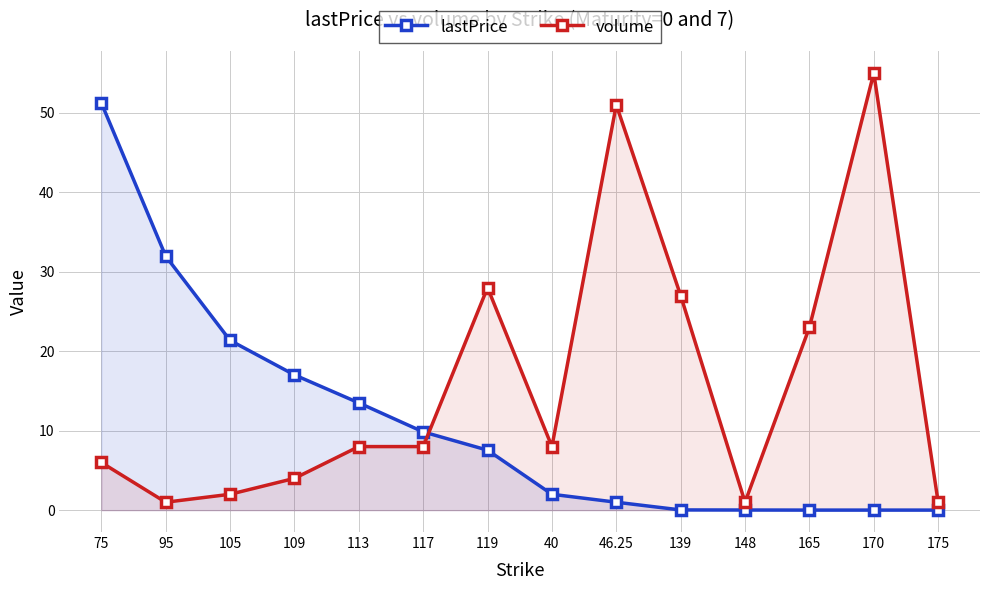

True or false: lastPrice has a value of 0.0 at 139.

False